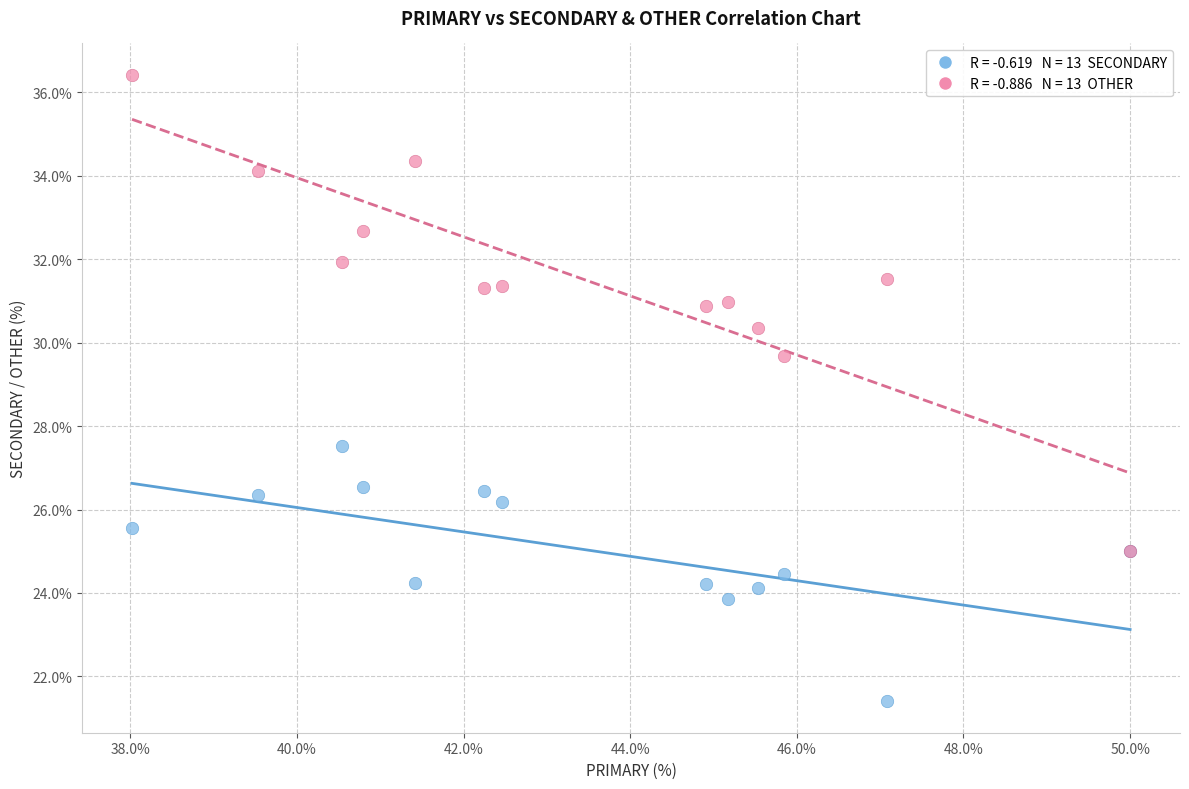

Across all series, what Y value is closest to 28?

27.5